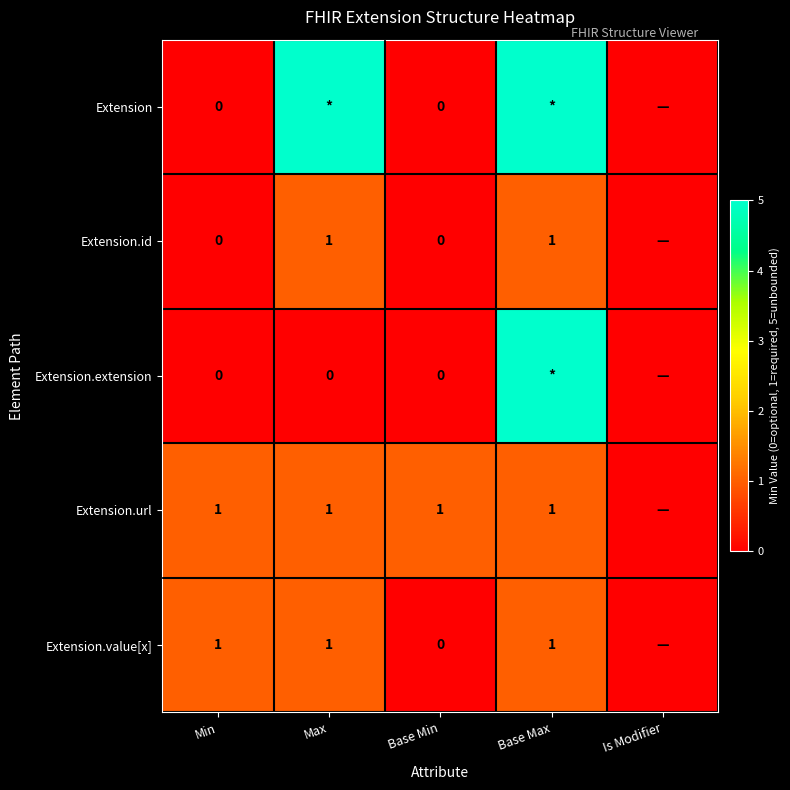

True or false: Extension.value[x] has a value of 0 at Base Max.

False